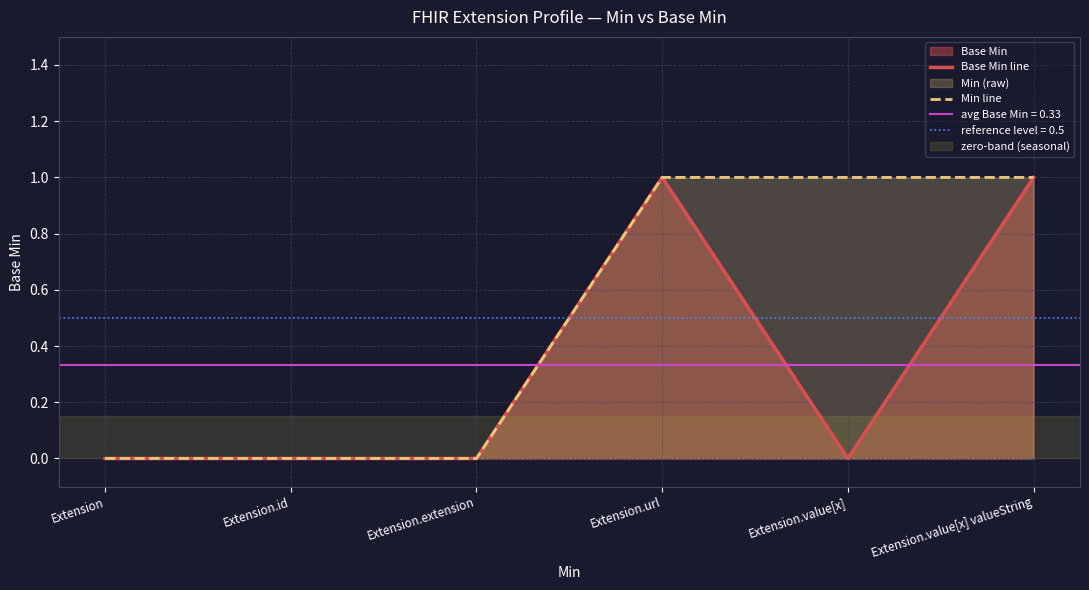

True or false: Base Min line and Min line cross at least once.

False